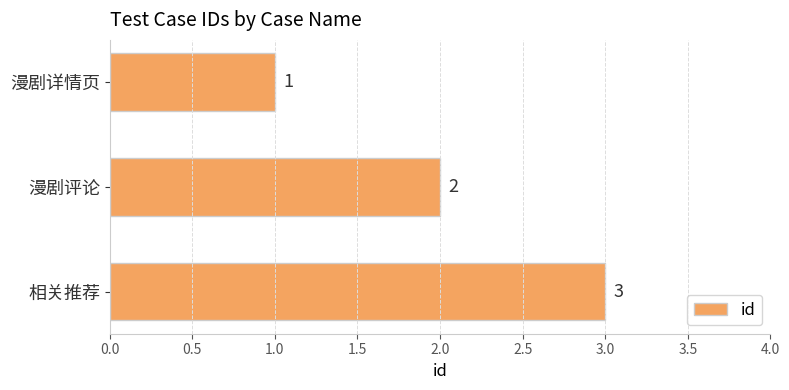

At which label is the value closest to 2?

漫剧评论